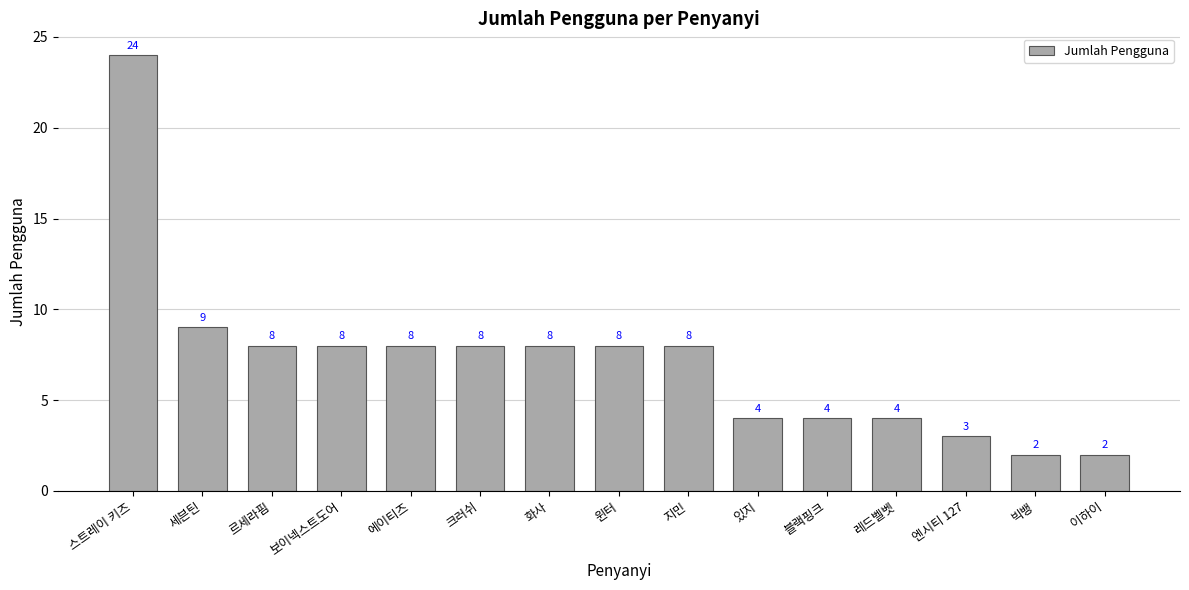

Which has a higher value, 세븐틴 or 레드벨벳?

세븐틴